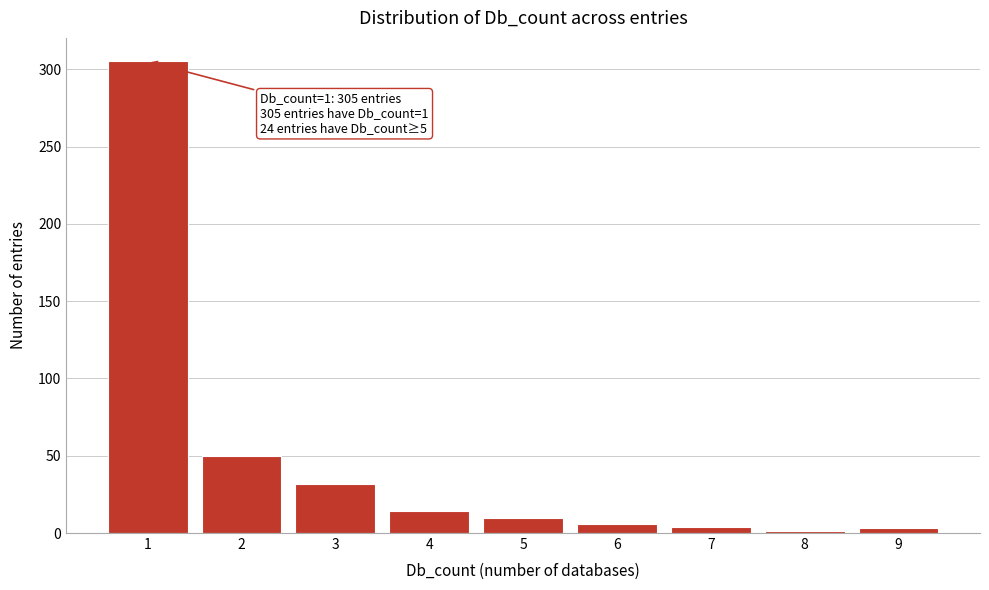

What is the average value?

47